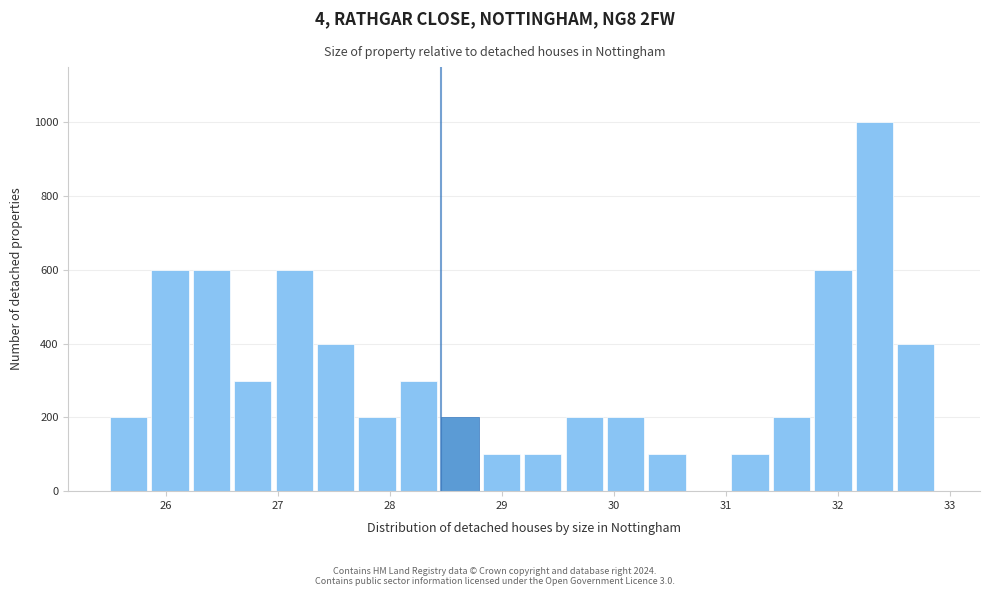

Around what value on the x-axis is the tallest bar? Give the approximate position of its centre, as read against the axis.

32.3